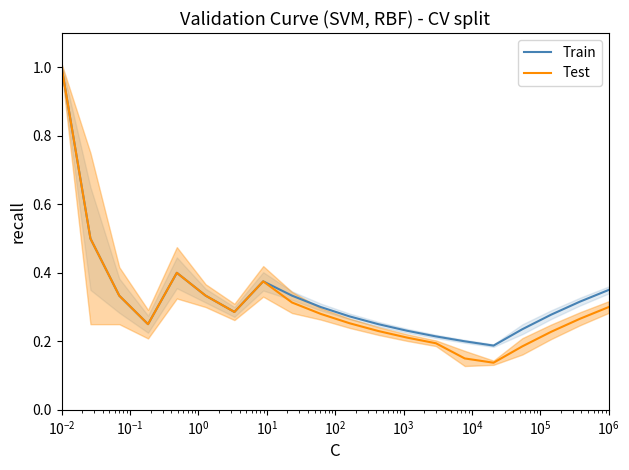

What are all the series names shown in the legend?

Train, Test